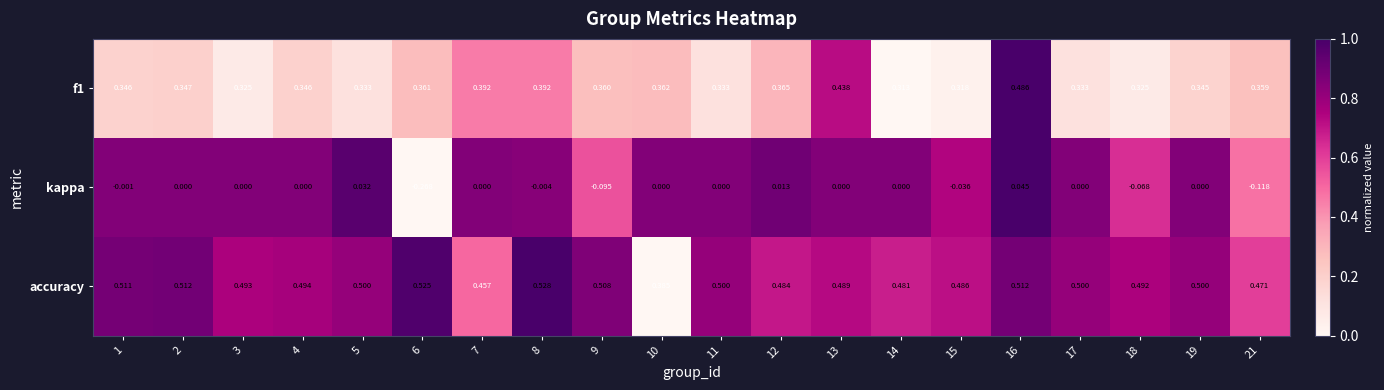

Which series has the largest total across all categories?

accuracy